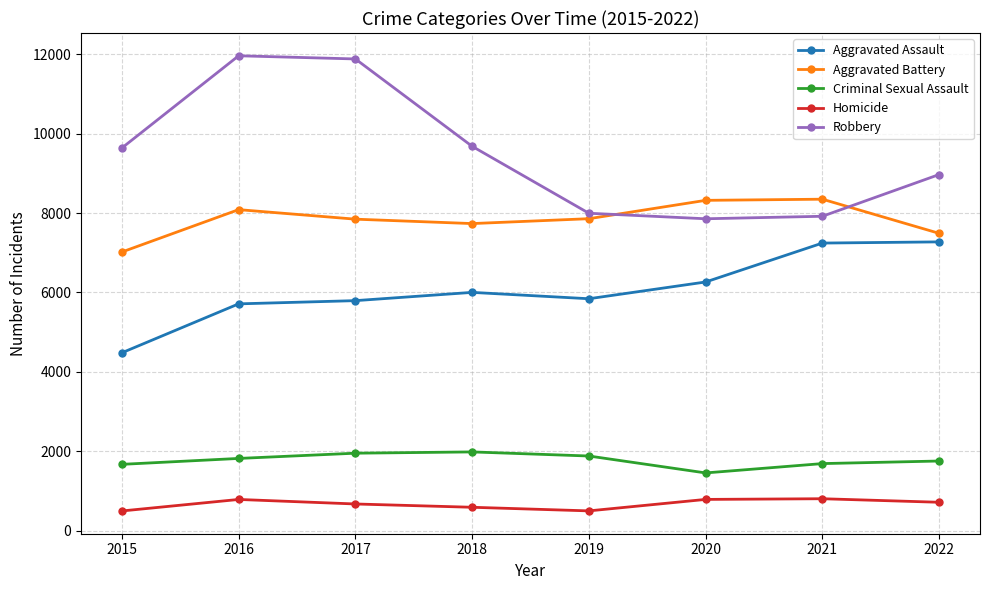

What is the value of the Robbery point at the 2nd from the left?

11960